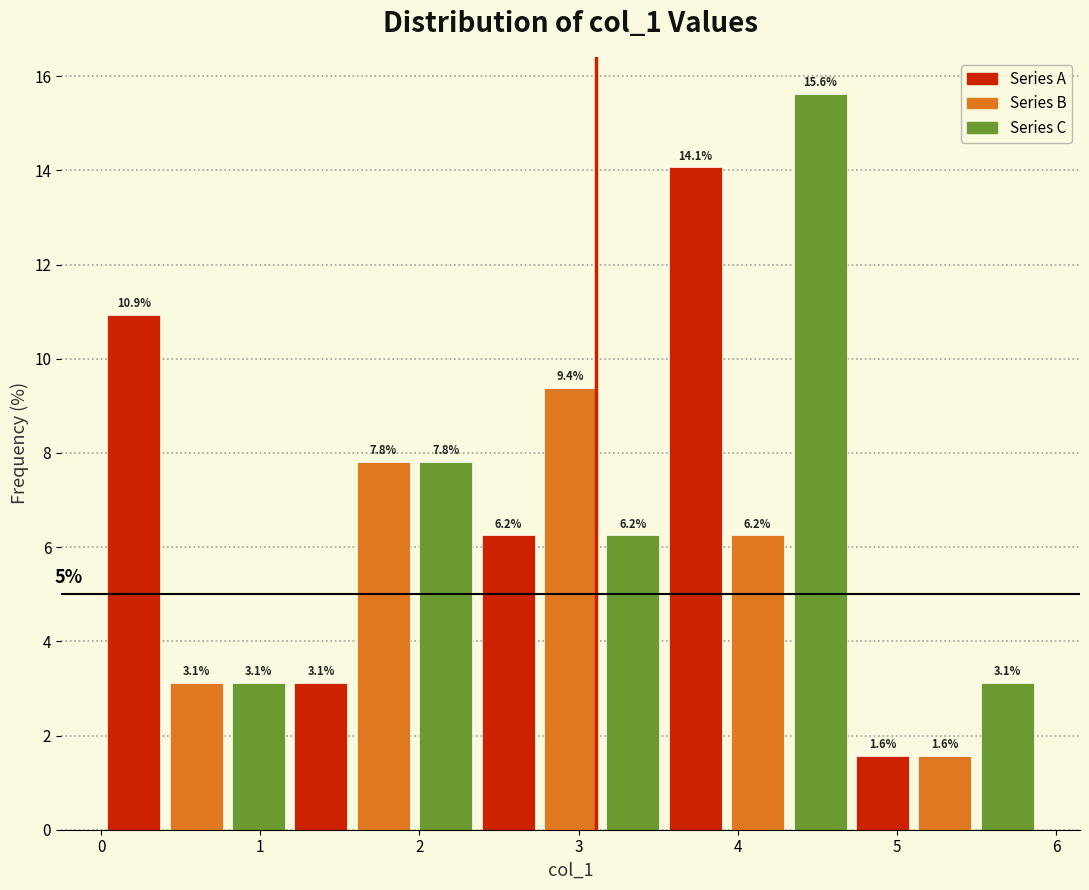

Read against the x-axis, roughly where is the centre of the tallest bar?

4.5